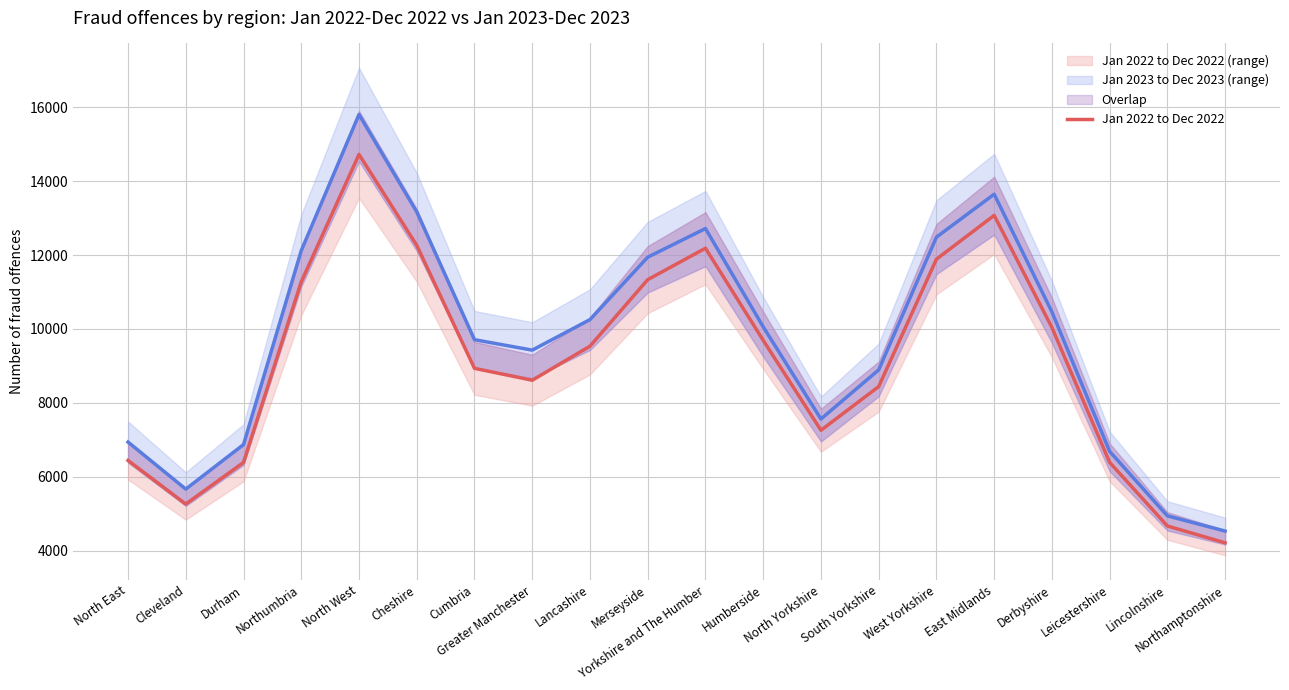

How many values in the Jan 2022 to Dec 2022 series exceed 9533?

10